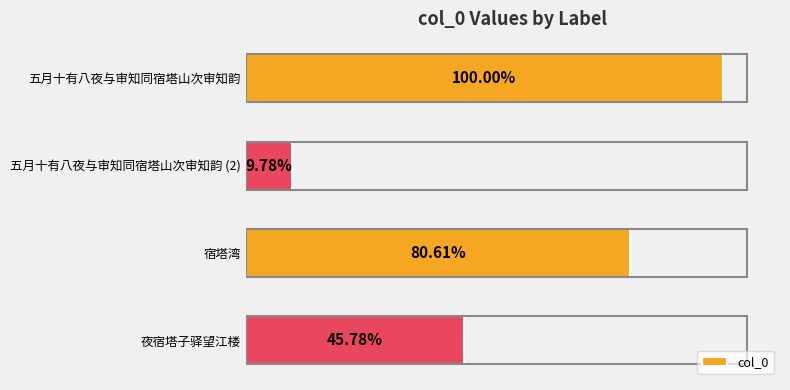

Are the bars horizontal?

Yes